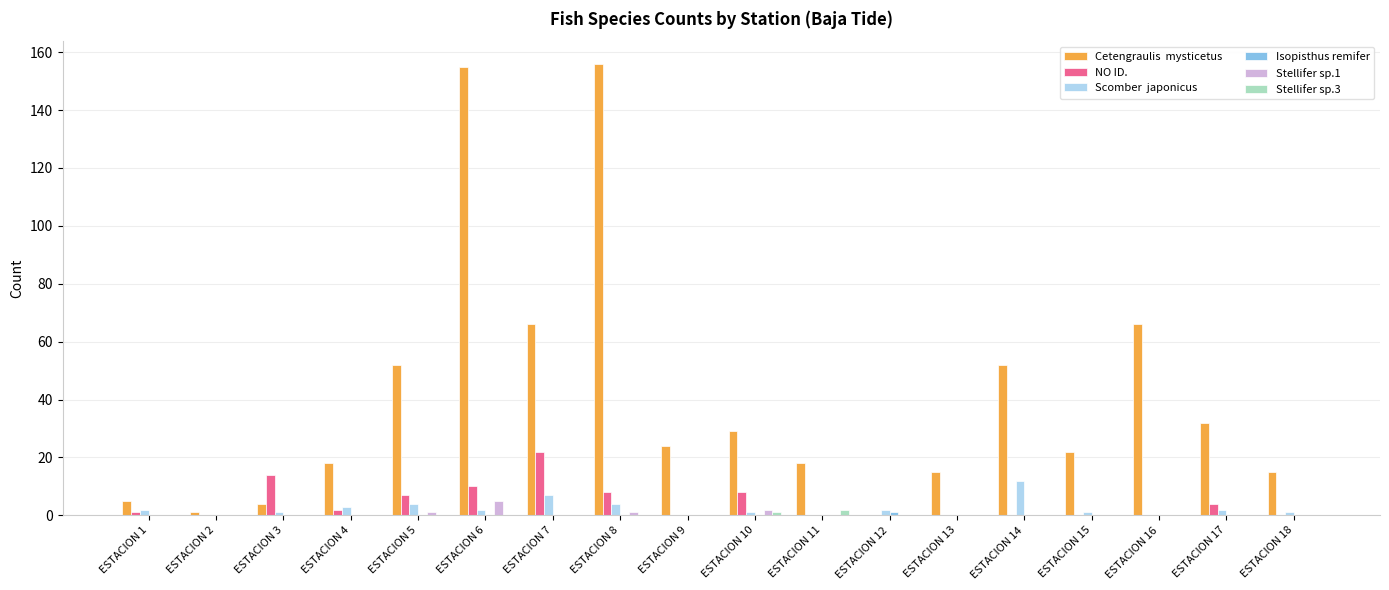

What is the greatest value displayed?

156